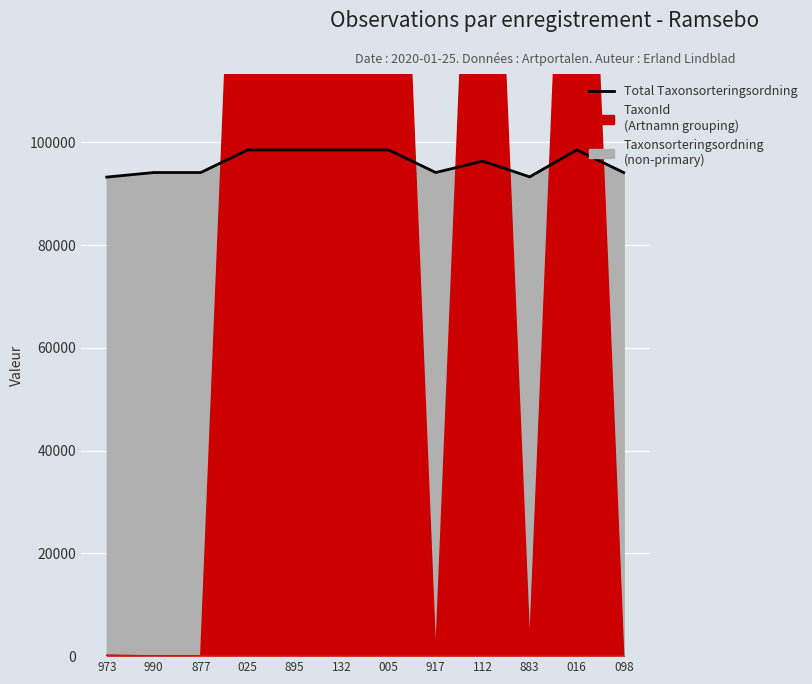

Where does the data first go above 96334?

025